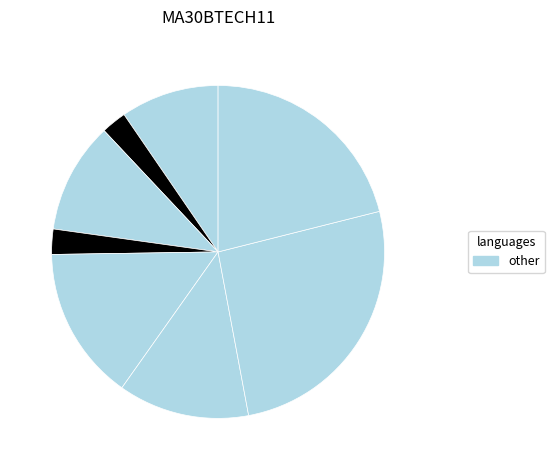

Count the number of slices in the pie.

8